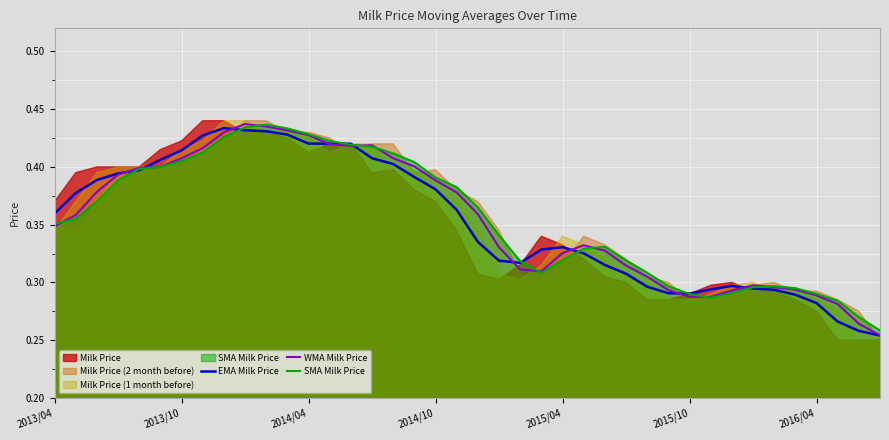

How many interior local valleys does the SMA Milk Price series have?

2